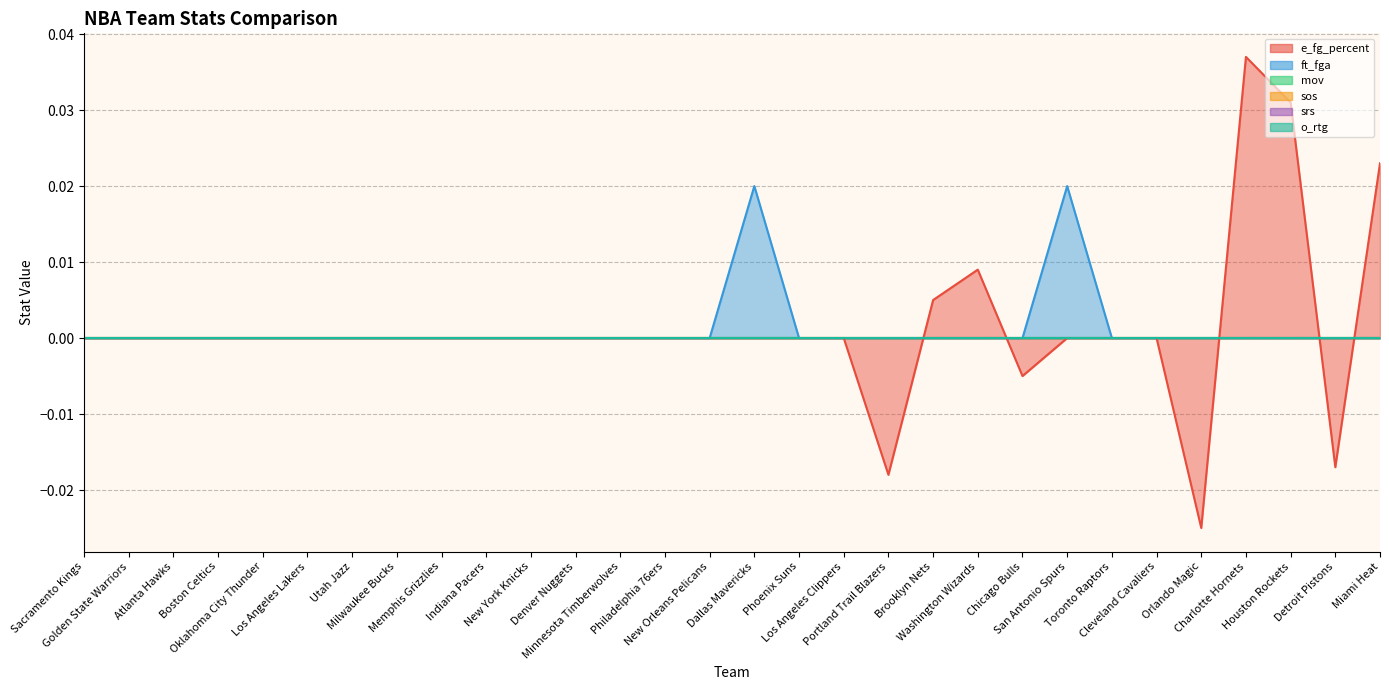

Does the chart have visible grid lines?

Yes